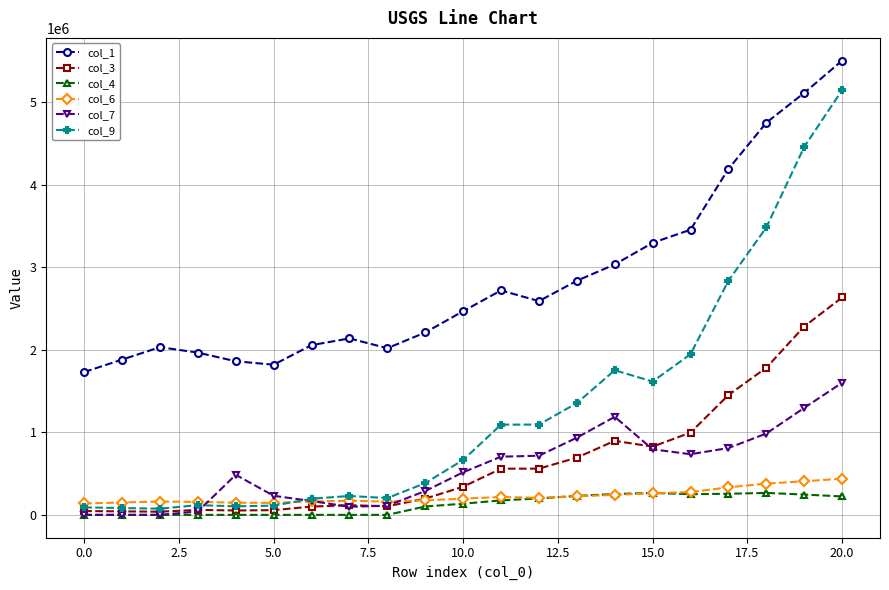

What is the value of the col_7 point at the 11th from the left?

516225.5